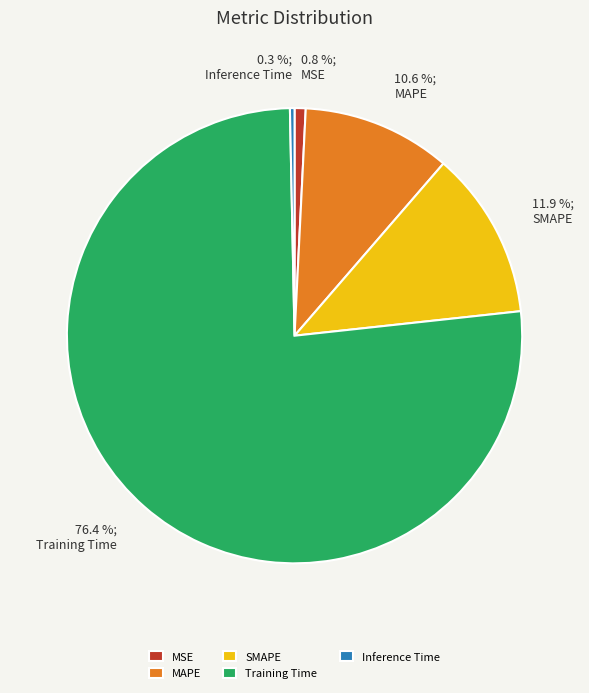

What is the largest slice in the pie chart?

Training Time